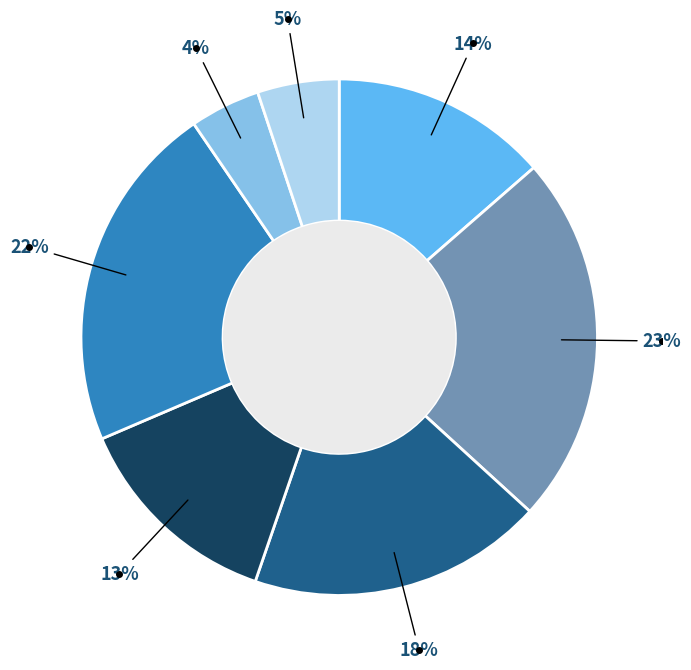

Is there a majority slice in this chart?

No